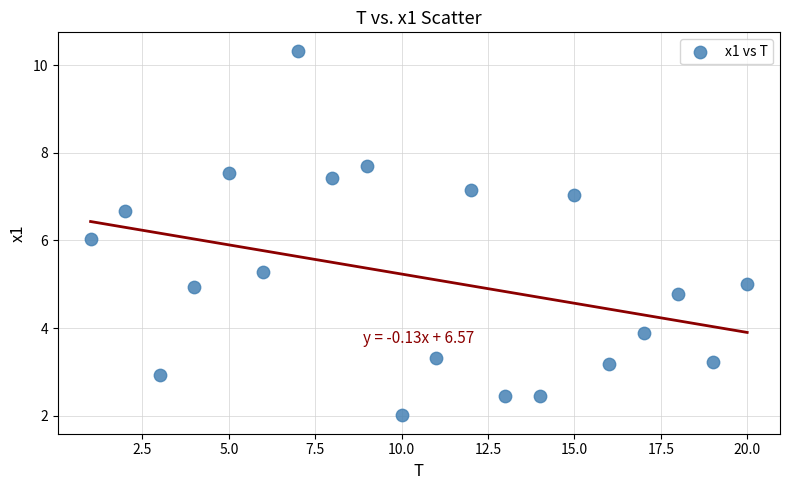

What is the range of Y values (max minus min)?

8.3